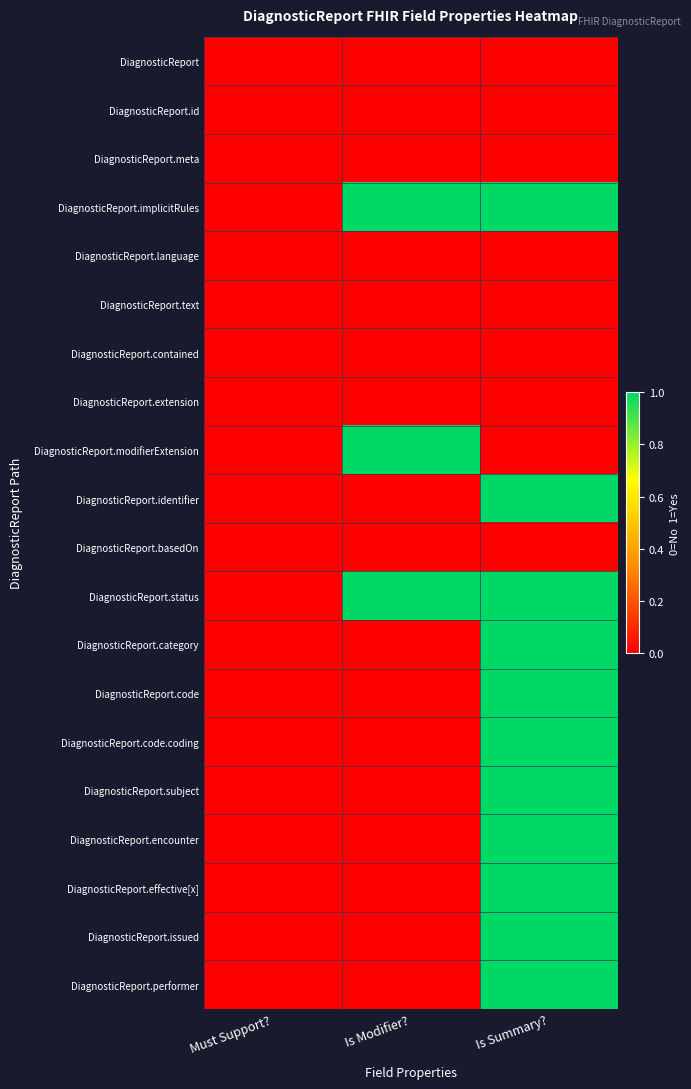

Reading right to left, extract all data points from this chart.

DiagnosticReport: Is Summary?=0	Is Modifier?=0	Must Support?=0
DiagnosticReport.id: Is Summary?=0	Is Modifier?=0	Must Support?=0
DiagnosticReport.meta: Is Summary?=0	Is Modifier?=0	Must Support?=0
DiagnosticReport.implicitRules: Is Summary?=1	Is Modifier?=1	Must Support?=0
DiagnosticReport.language: Is Summary?=0	Is Modifier?=0	Must Support?=0
DiagnosticReport.text: Is Summary?=0	Is Modifier?=0	Must Support?=0
DiagnosticReport.contained: Is Summary?=0	Is Modifier?=0	Must Support?=0
DiagnosticReport.extension: Is Summary?=0	Is Modifier?=0	Must Support?=0
DiagnosticReport.modifierExtension: Is Summary?=0	Is Modifier?=1	Must Support?=0
DiagnosticReport.identifier: Is Summary?=1	Is Modifier?=0	Must Support?=0
DiagnosticReport.basedOn: Is Summary?=0	Is Modifier?=0	Must Support?=0
DiagnosticReport.status: Is Summary?=1	Is Modifier?=1	Must Support?=0
DiagnosticReport.category: Is Summary?=1	Is Modifier?=0	Must Support?=0
DiagnosticReport.code: Is Summary?=1	Is Modifier?=0	Must Support?=0
DiagnosticReport.code.coding: Is Summary?=1	Is Modifier?=0	Must Support?=0
DiagnosticReport.subject: Is Summary?=1	Is Modifier?=0	Must Support?=0
DiagnosticReport.encounter: Is Summary?=1	Is Modifier?=0	Must Support?=0
DiagnosticReport.effective[x]: Is Summary?=1	Is Modifier?=0	Must Support?=0
DiagnosticReport.issued: Is Summary?=1	Is Modifier?=0	Must Support?=0
DiagnosticReport.performer: Is Summary?=1	Is Modifier?=0	Must Support?=0